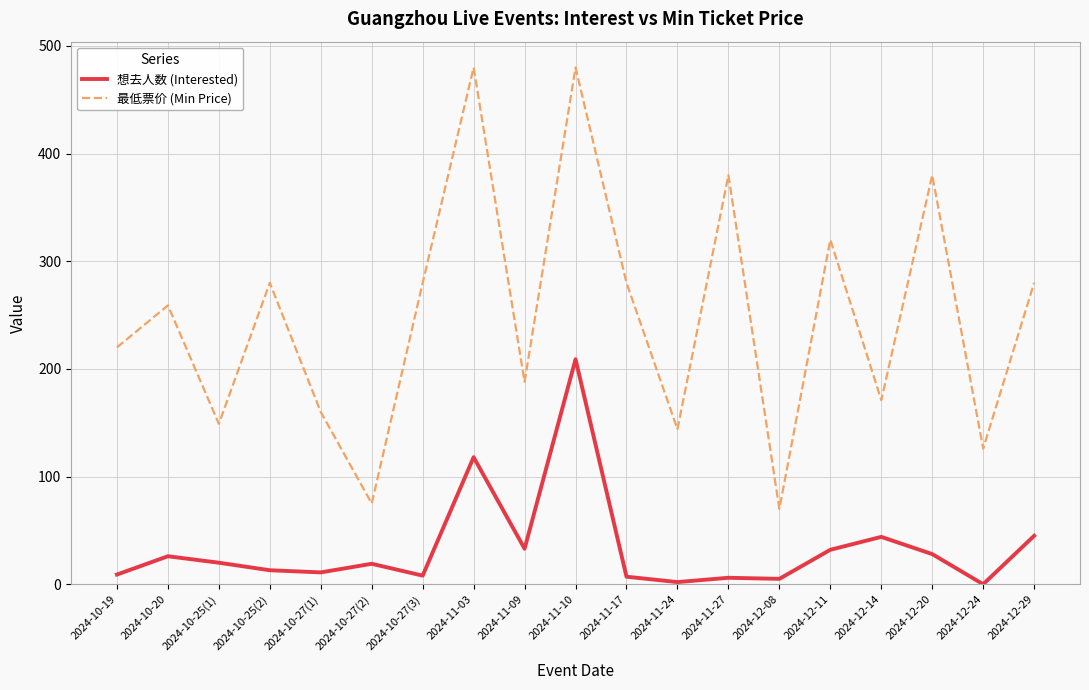

At 2024-12-24, list the series in order from smallest to largest.

想去人数 (Interested), 最低票价 (Min Price)